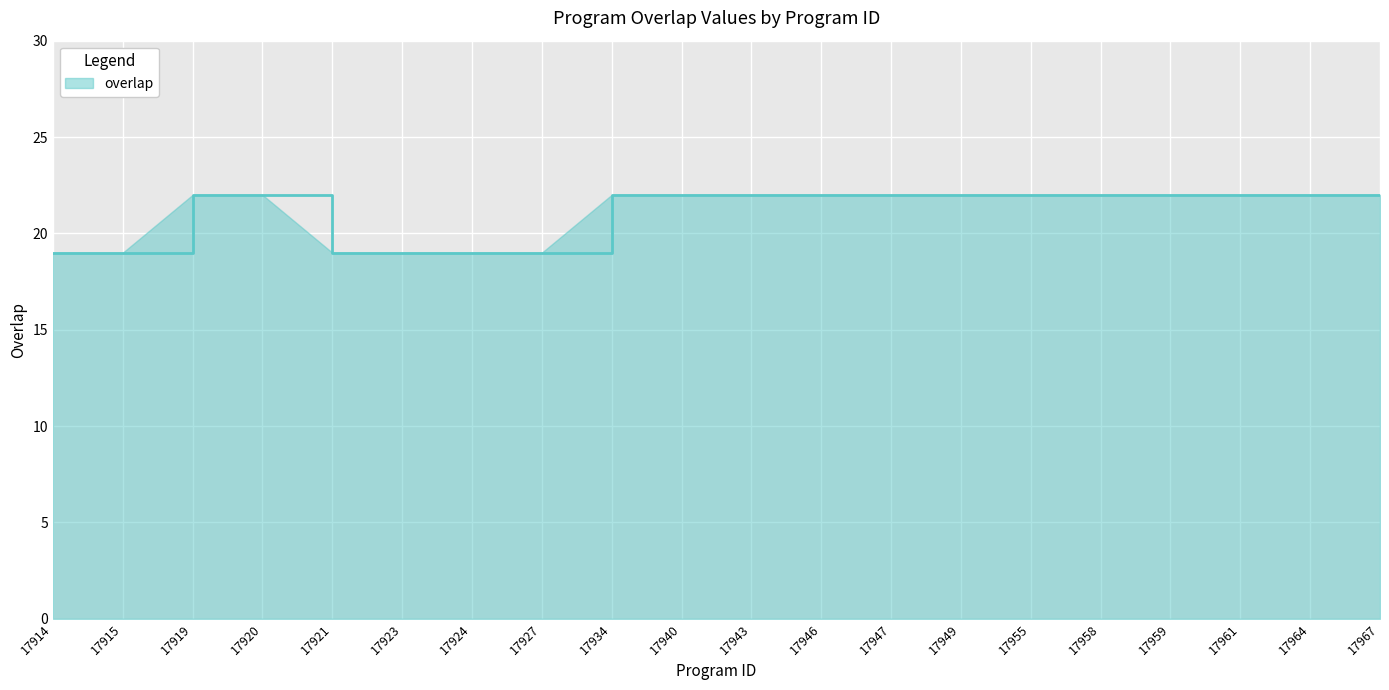

The value at 17920 is 22. True or false?

True